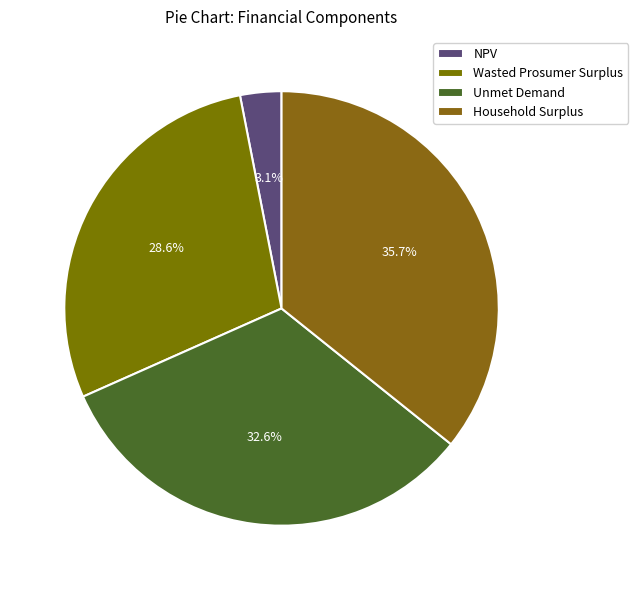

To the nearest percent, what is the average slice percentage?

25%